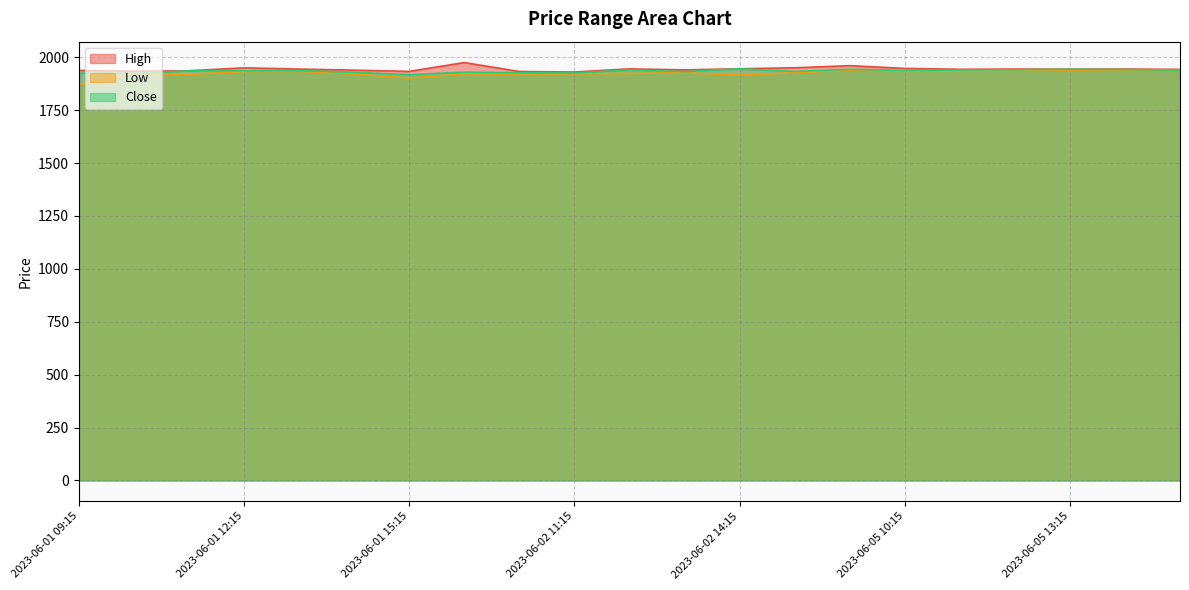

How many values in the High series exceed 1943?

11